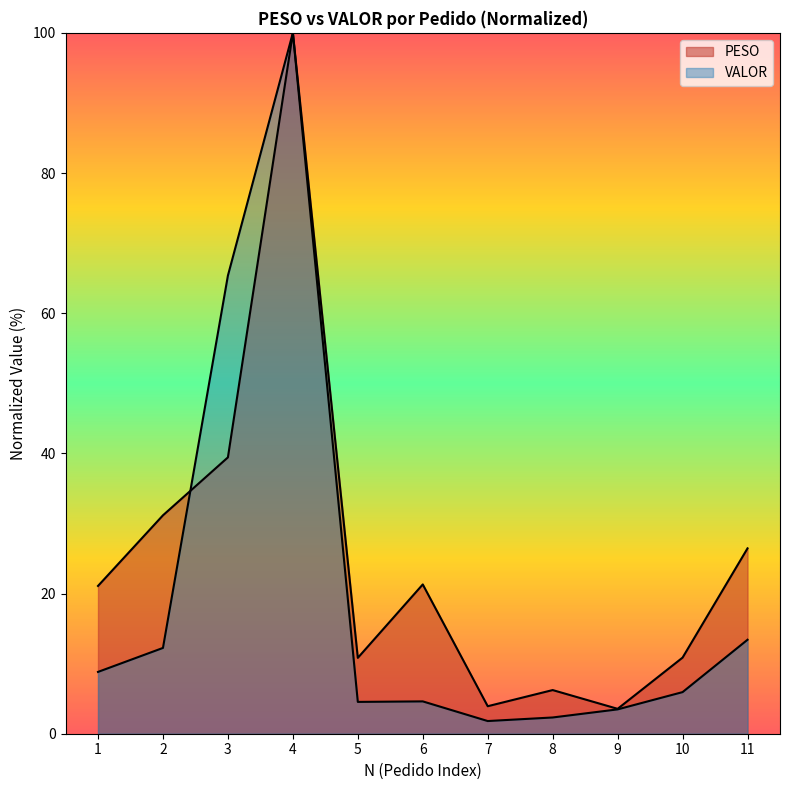

How many data points in VALOR are above 5?

6